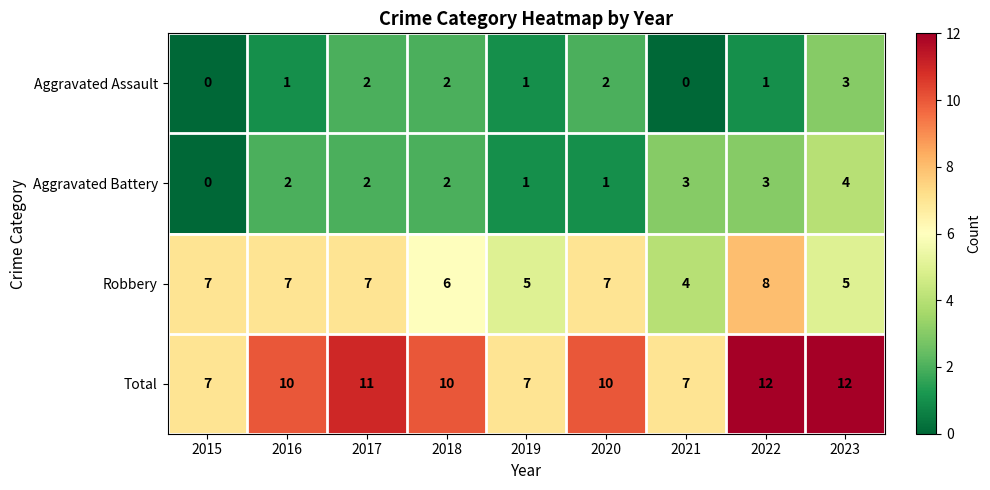

What is the approximate value of Total at 2020?

10